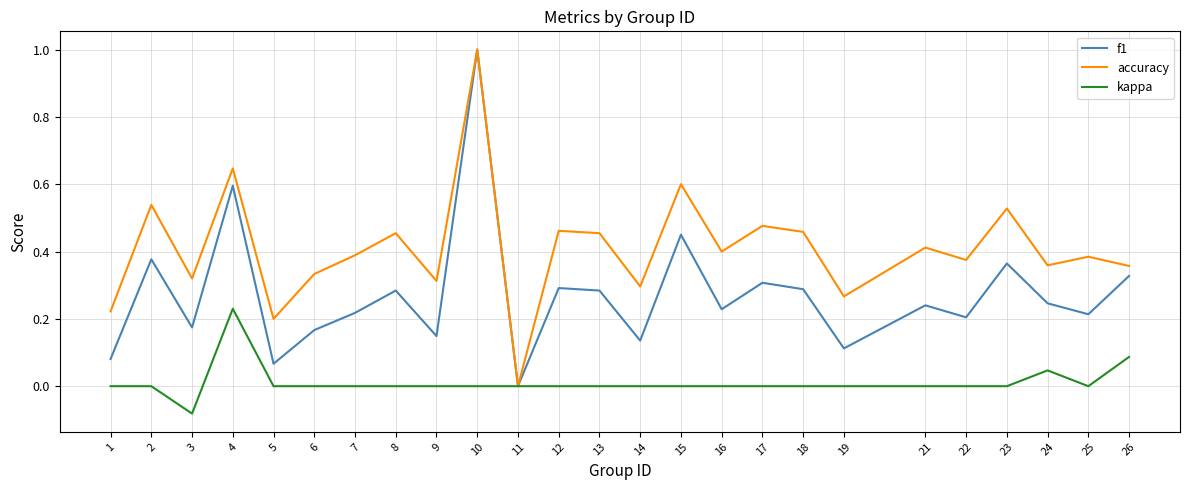

How many lines are shown in the chart?

3